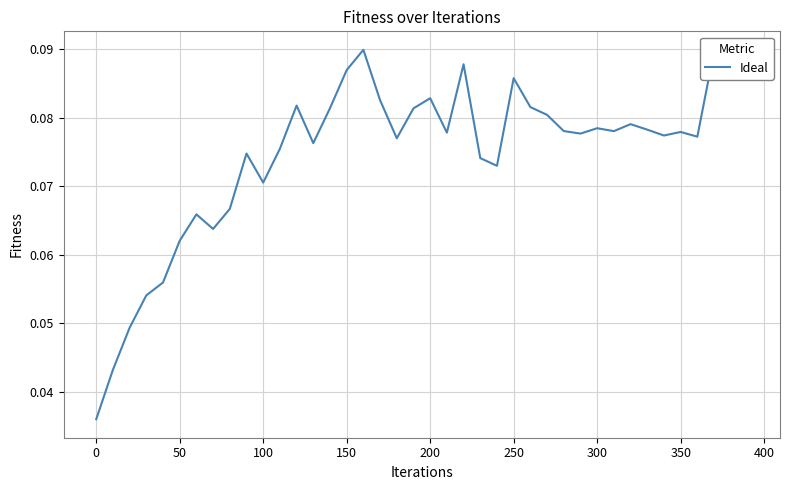

How many lines are shown in the chart?

1